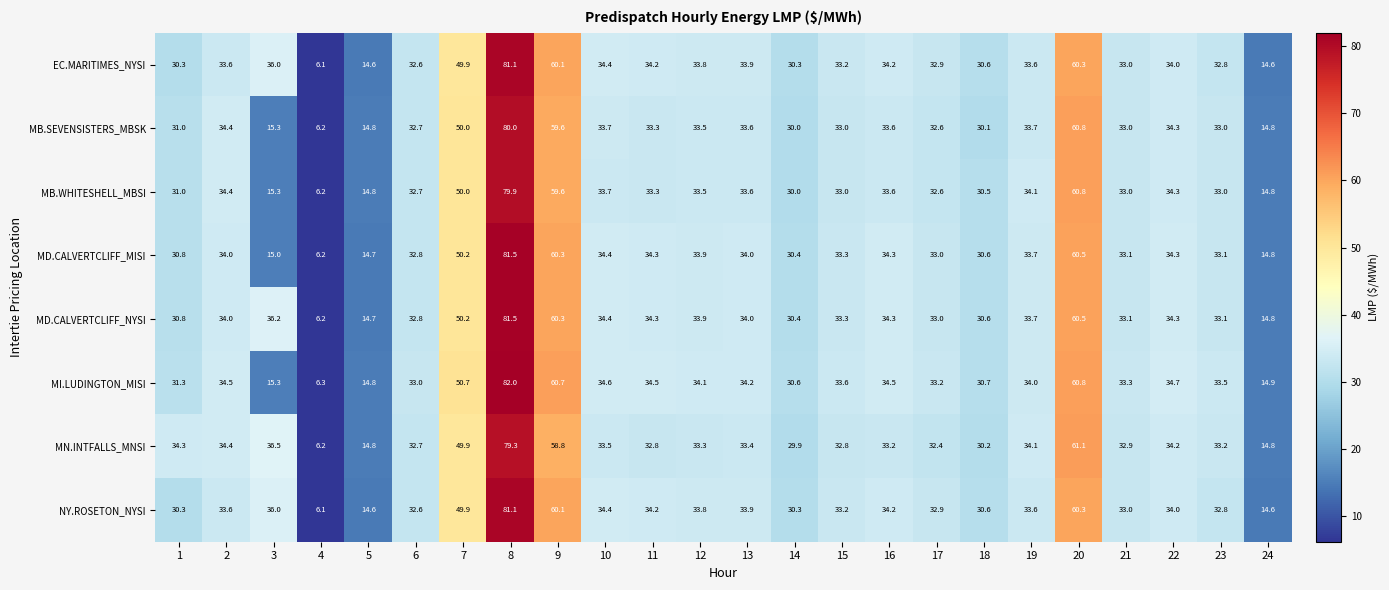

What is the smallest value displayed?

6.1